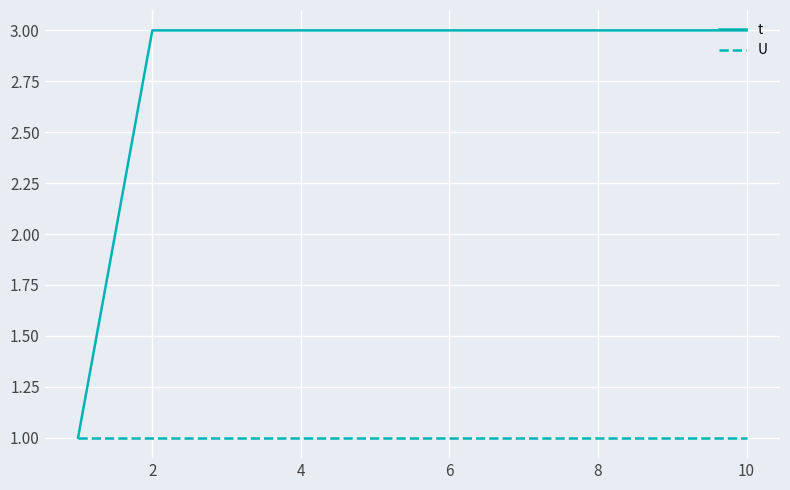

Which series has the largest total across all categories?

t